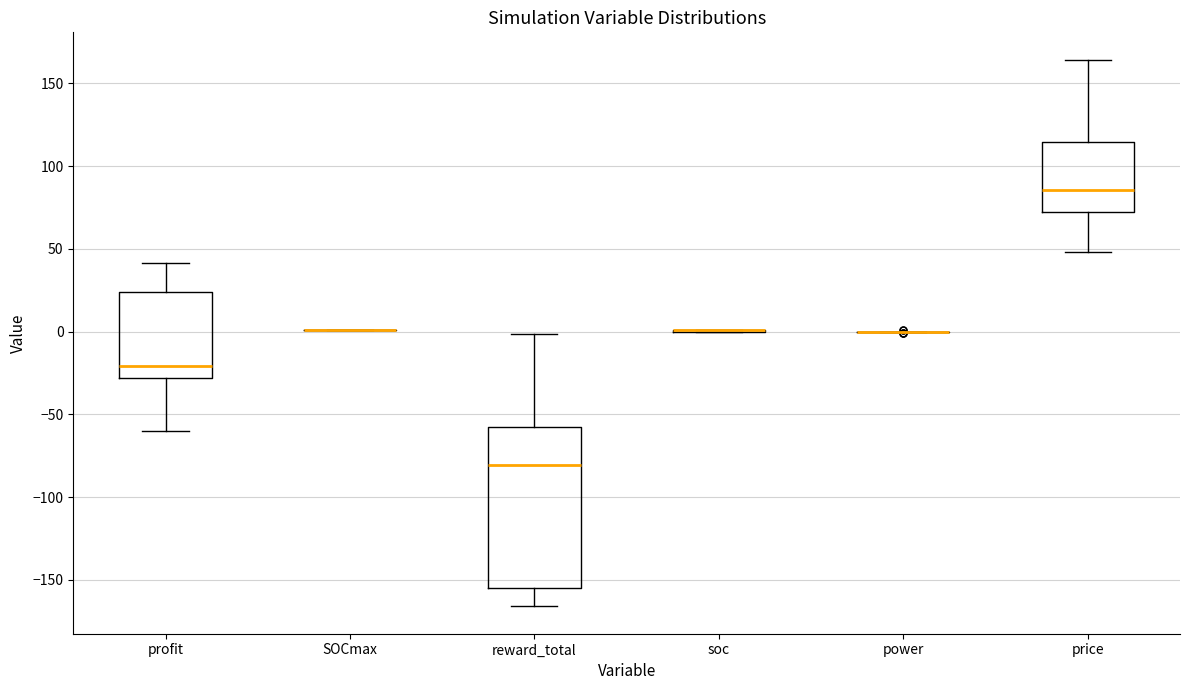

Comparing the boxes themselves (not the whiskers), which one is the tallest?

reward_total